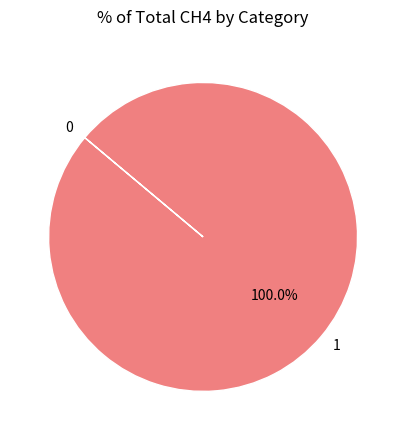

Does any single category account for the majority?

Yes